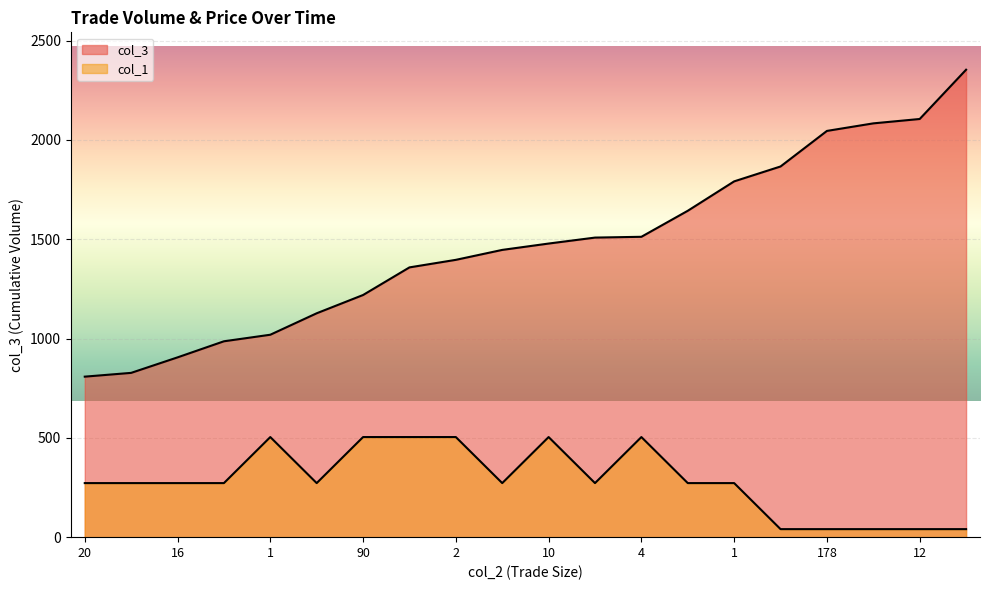

True or false: col_3 and col_1 cross at least once.

False